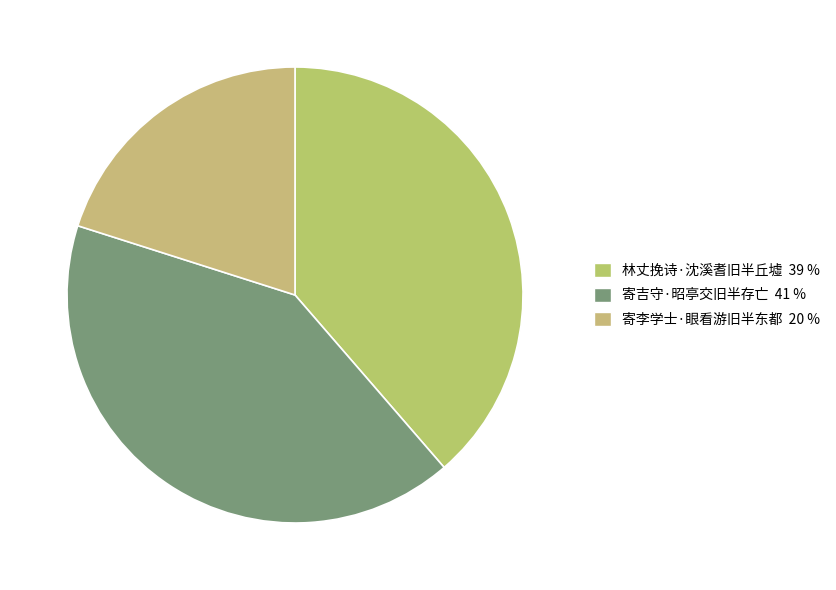

Rank the categories by value from highest to lowest.

寄吉守·昭亭交旧半存亡, 林丈挽诗·沈溪耆旧半丘墟, 寄李学士·眼看游旧半东都